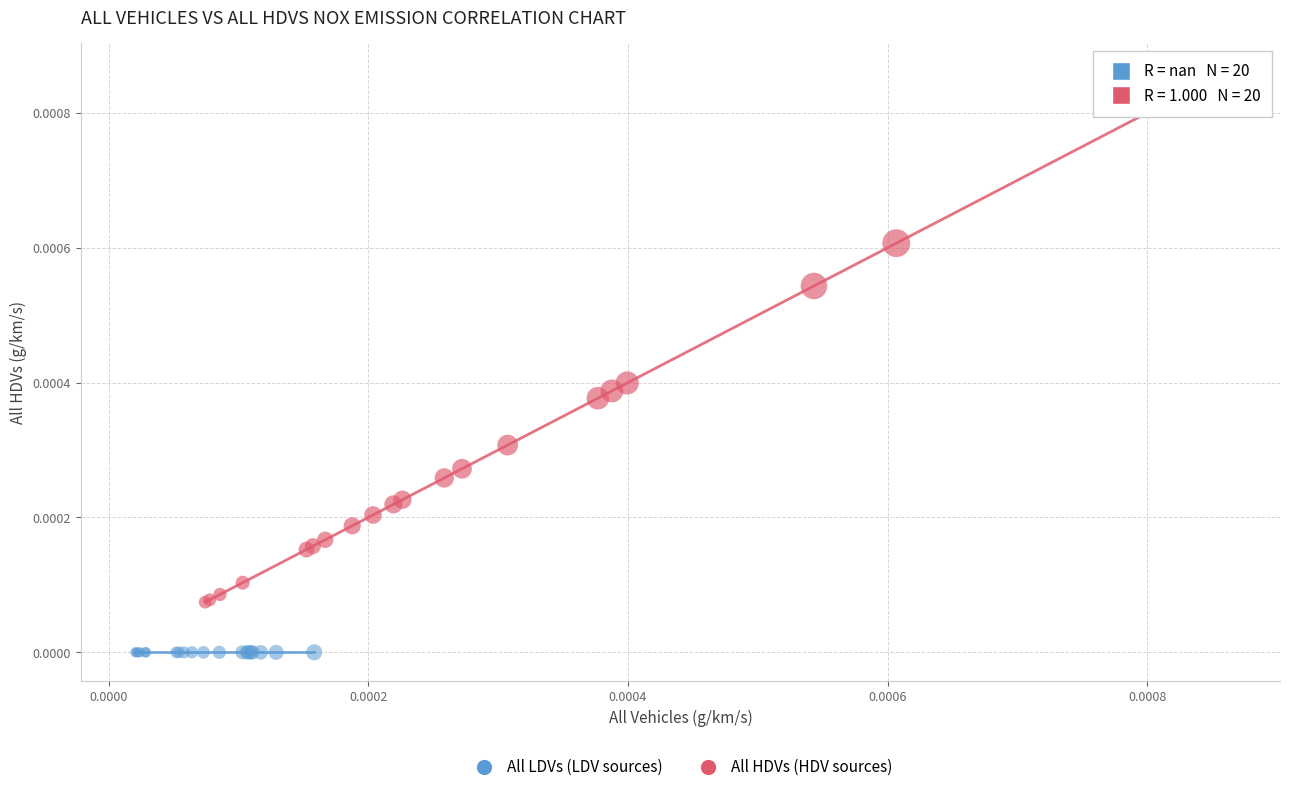

Which series reaches the maximum Y coordinate?

All HDVs (HDV sources)